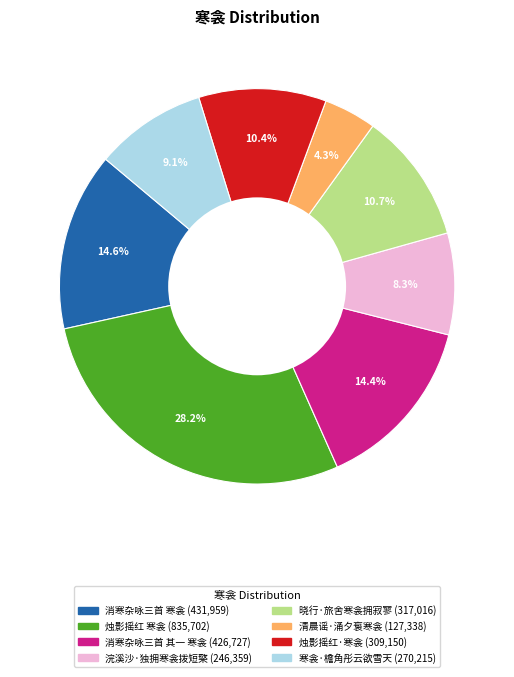

Which category has the biggest portion of the pie?

烛影摇红 寒衾